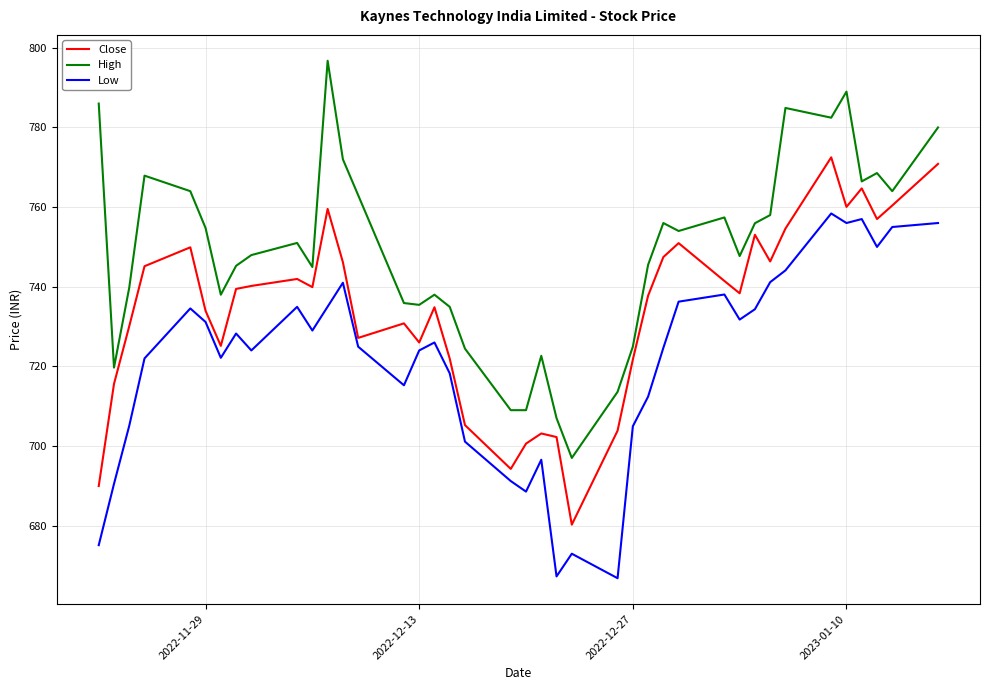

True or false: Close and Low intersect in this chart.

False